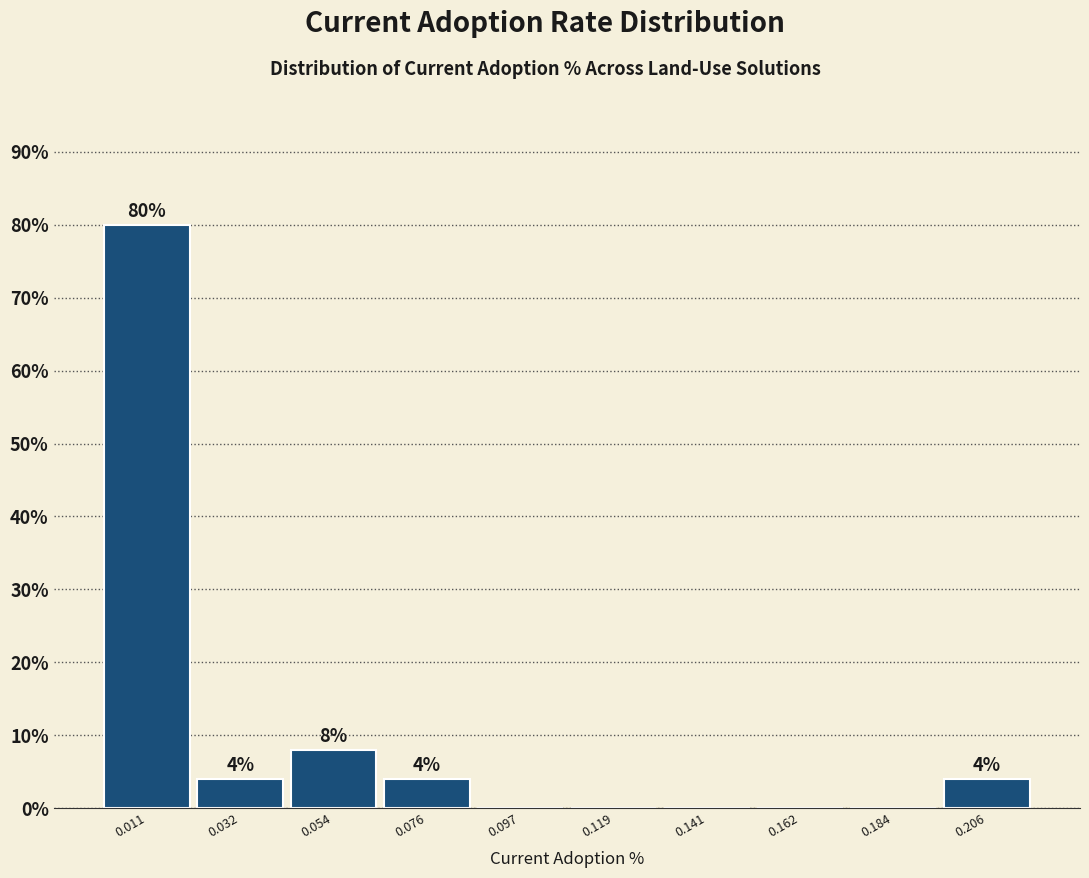

Which range on the x-axis has the tallest bar?

0.000 to 0.020